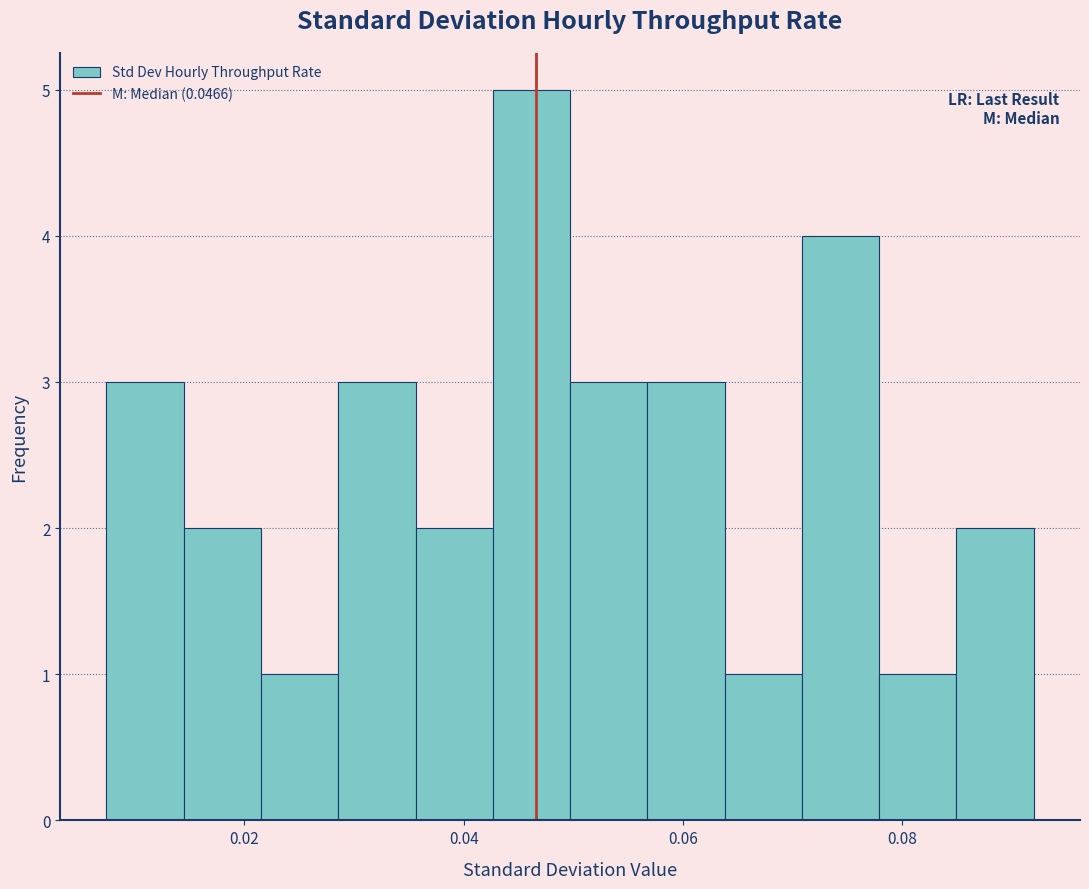

Around what value on the x-axis is the tallest bar? Give the approximate position of its centre, as read against the axis.

0.046